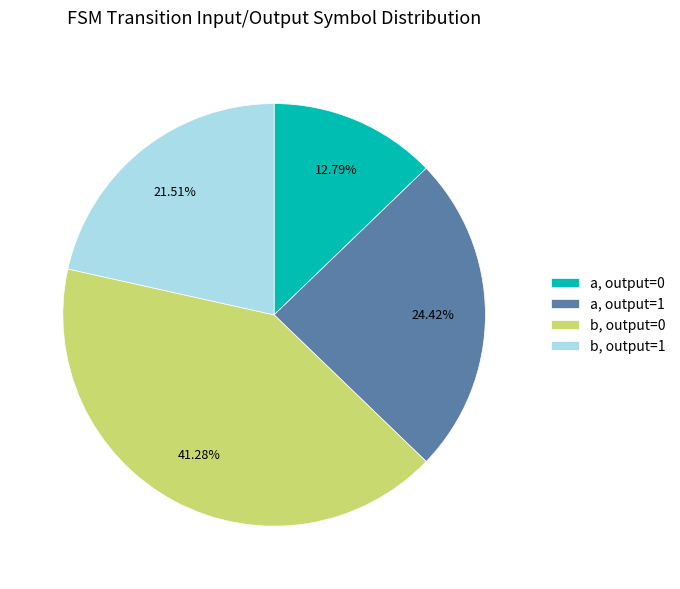

Which category has the smallest portion of the pie?

a, output=0